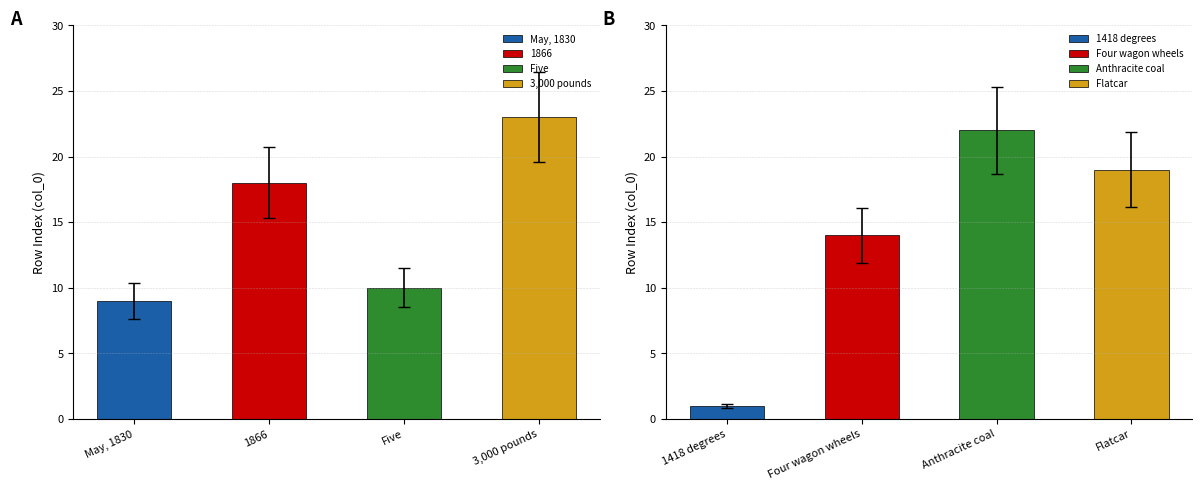

Reading left to right, transcribe all the data shown in this chart.

9	18	10	23	1	14	22	19